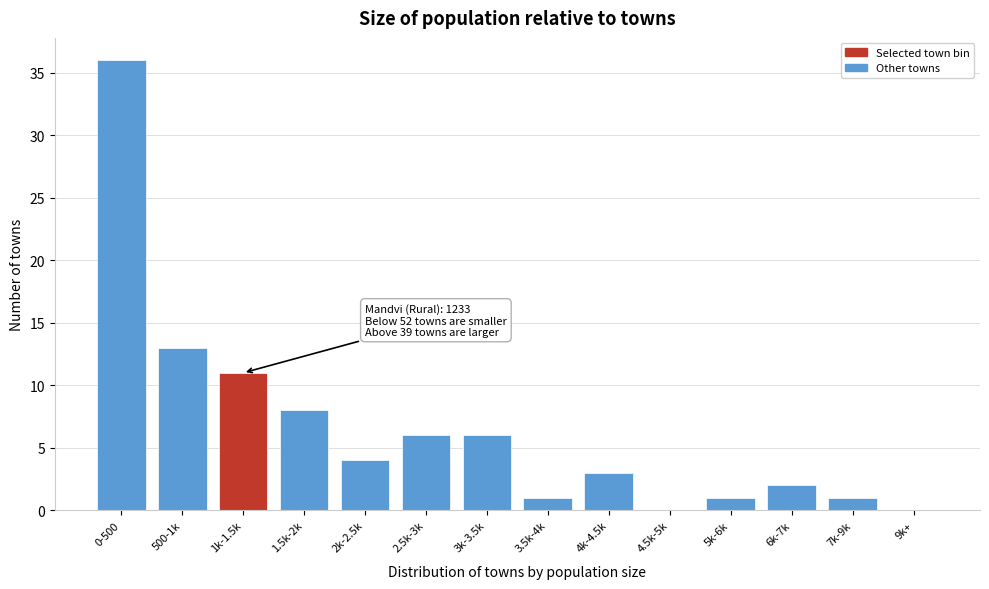

Reading left to right, list all the values displayed in this chart.

0-500=36	500-1k=13	1k-1.5k=11	1.5k-2k=8	2k-2.5k=4	2.5k-3k=6	3k-3.5k=6	3.5k-4k=1	4k-4.5k=3	4.5k-5k=0	5k-6k=1	6k-7k=2	7k-9k=1	9k+=0